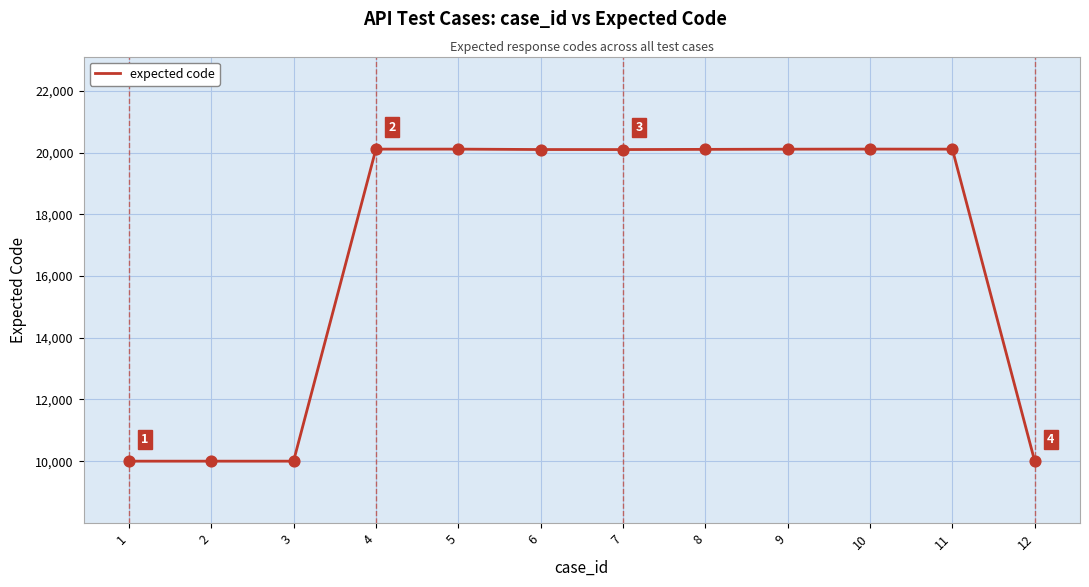

What is the change in value from 3 to 4?

+10116